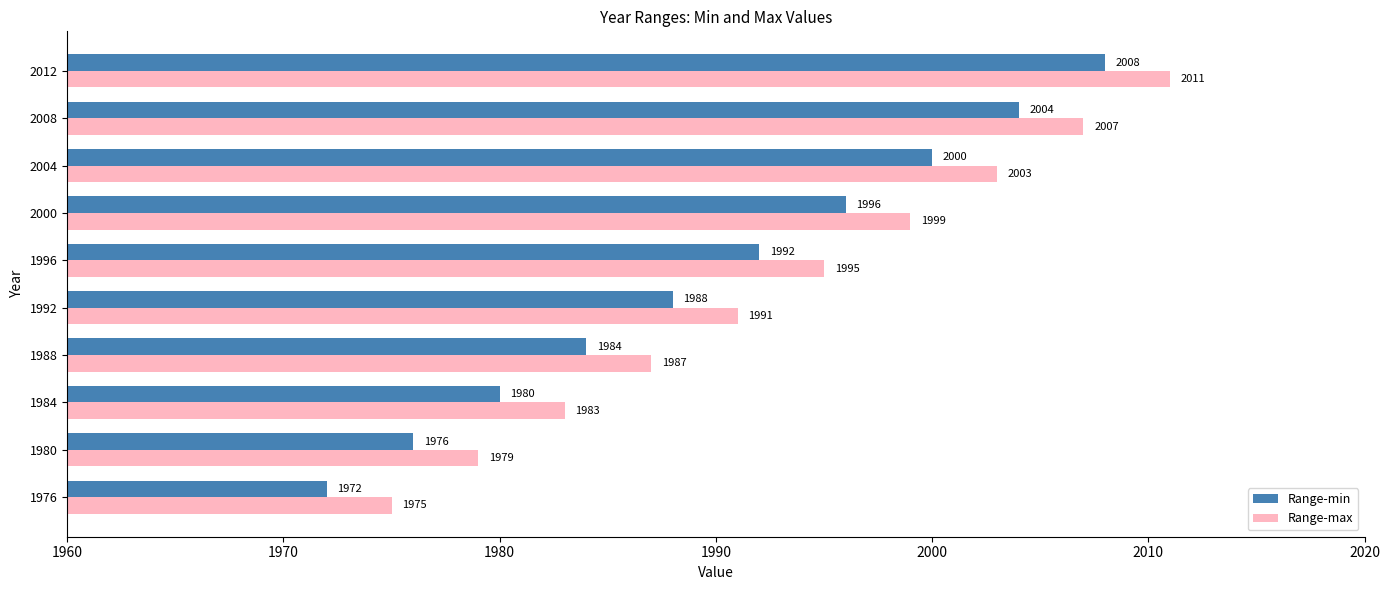

Which series has the largest total across all categories?

Range-max